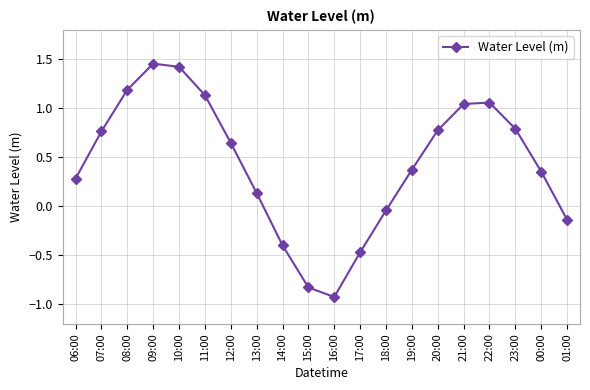

The chart shows a value of 1.5 at 22:00. True or false?

False